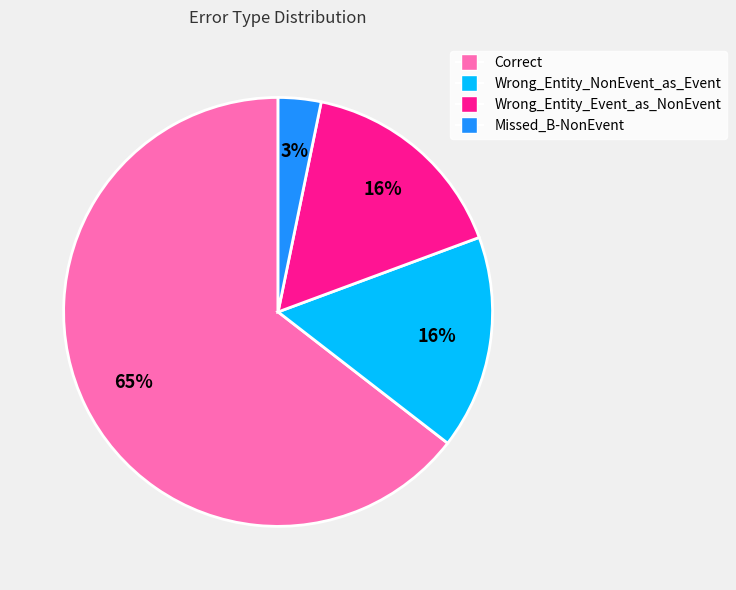

Do Wrong_Entity_Event_as_NonEvent and Correct together represent more than half of the pie?

Yes